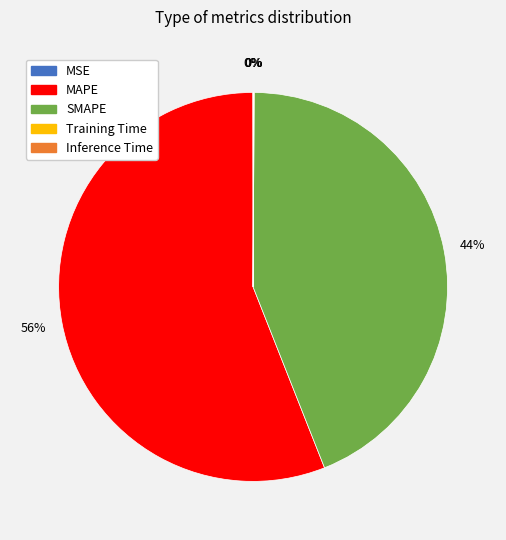

To the nearest percent, what percentage of the pie is MAPE?

56%